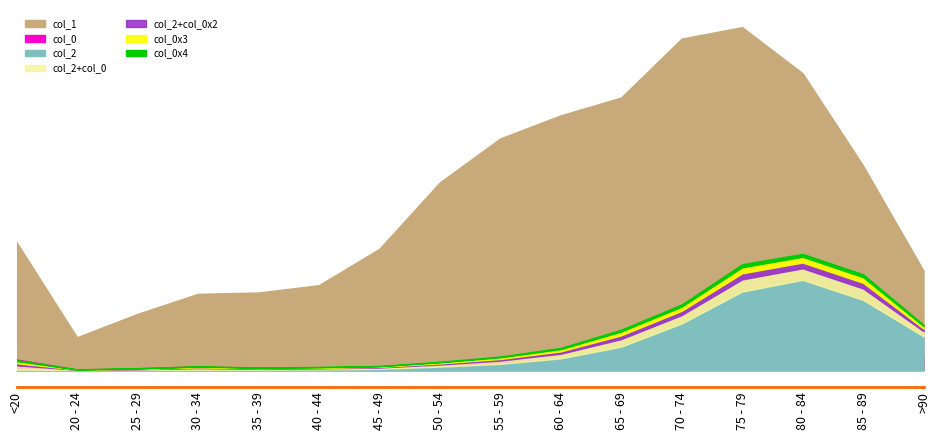

How many interior local peaks does the col_0 series have?

2